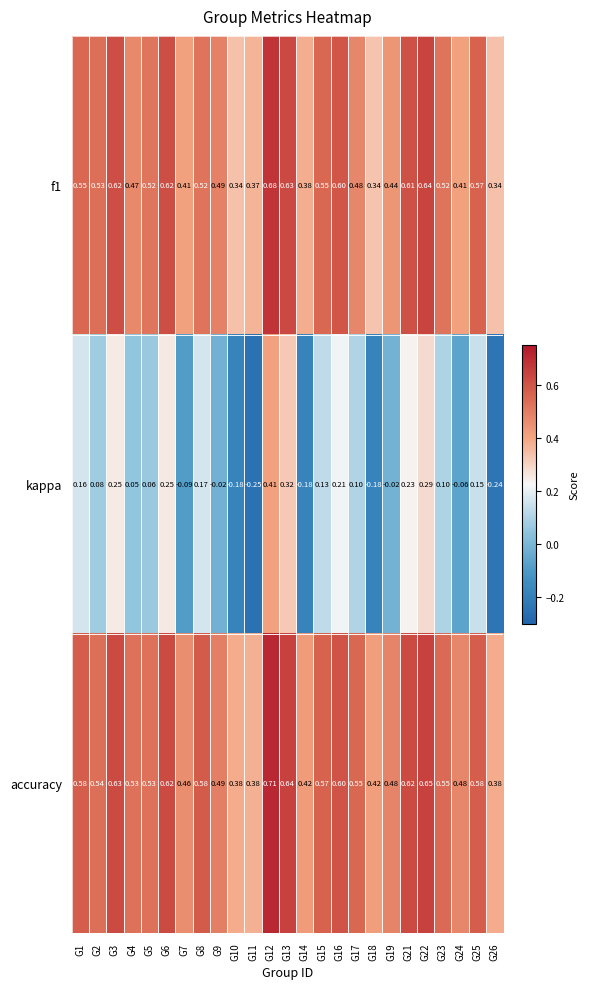

Which series has the largest total across all categories?

accuracy